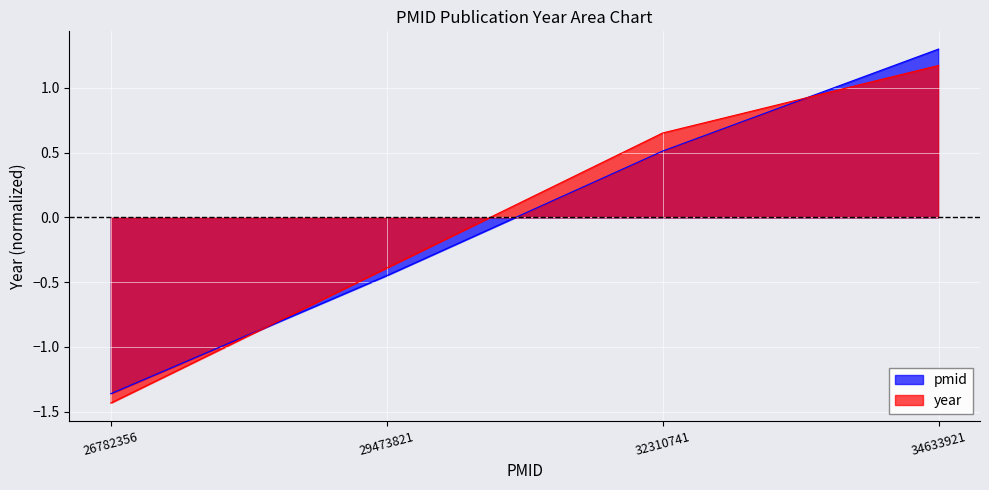

What is the sum of the year values at 26782356 and 29473821?

-1.8